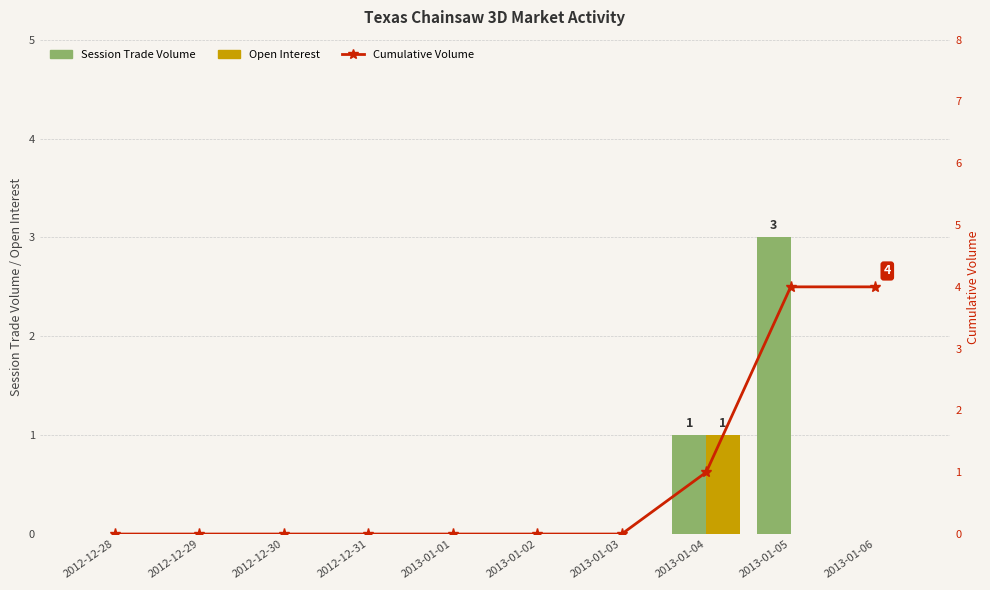

What is the sum of all Cumulative Volume values?

9